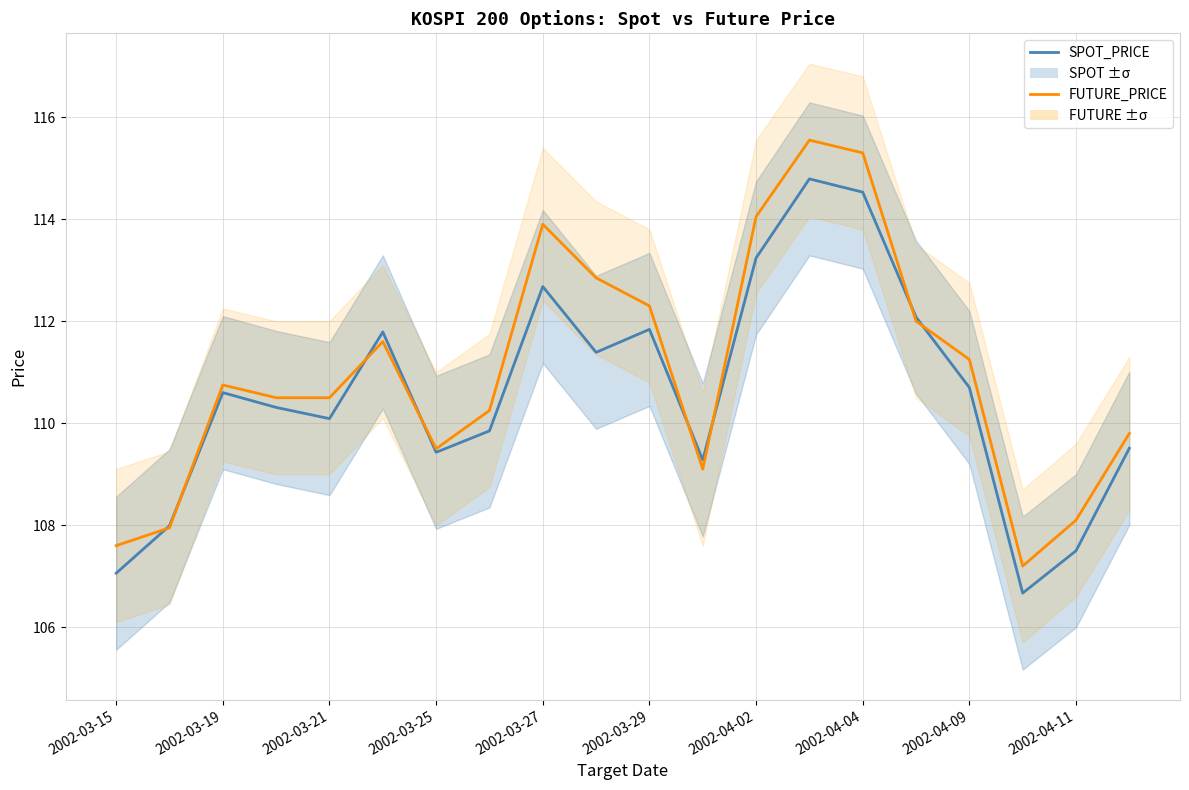

What is the minimum value shown in the chart?

106.7